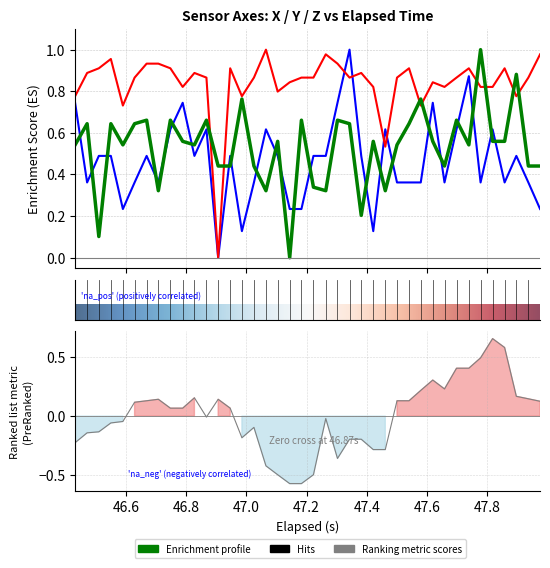

After their last crossing, which series has the higher values: X-Axis (T) or Y-Axis (T)?

Y-Axis (T)